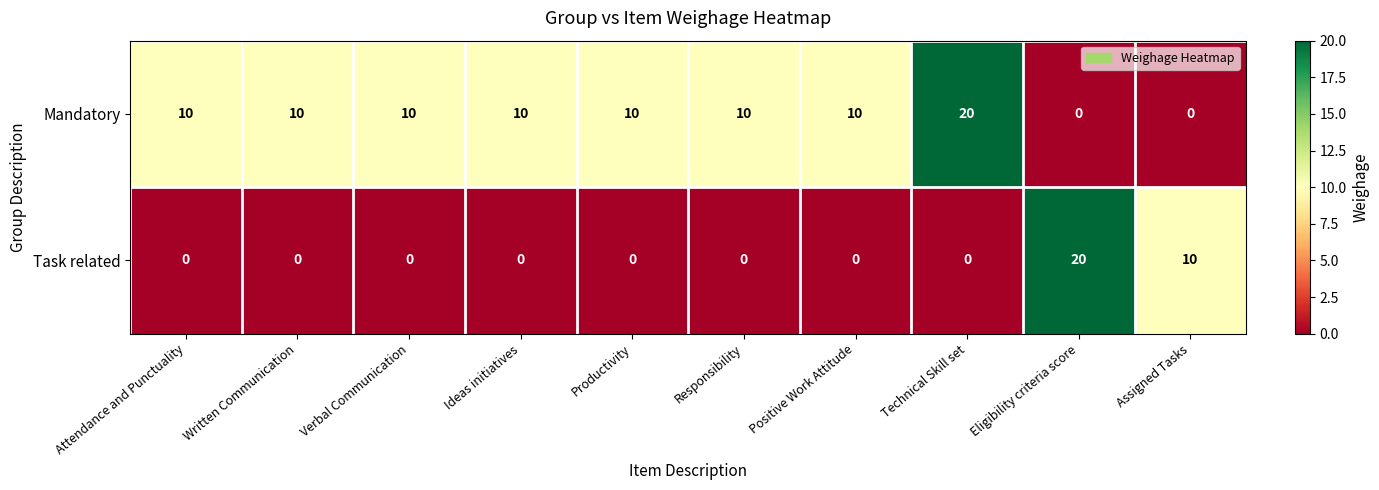

What is the maximum value for Mandatory?

20